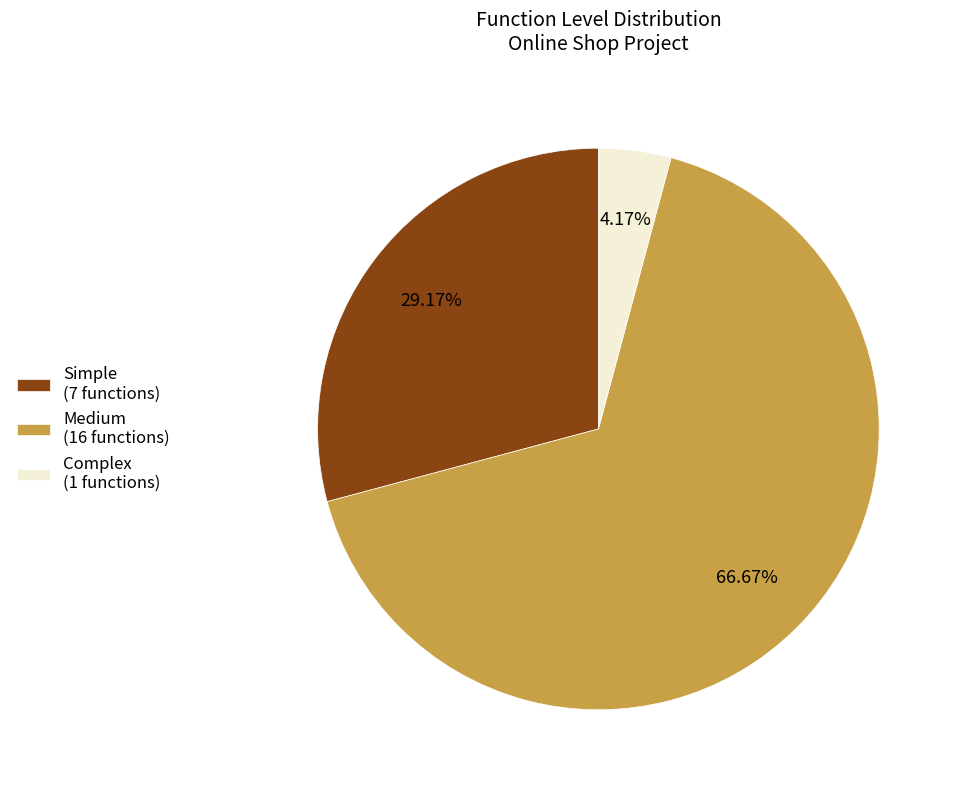

To the nearest percent, what is the difference between the Simple and Complex slice percentages?

25%